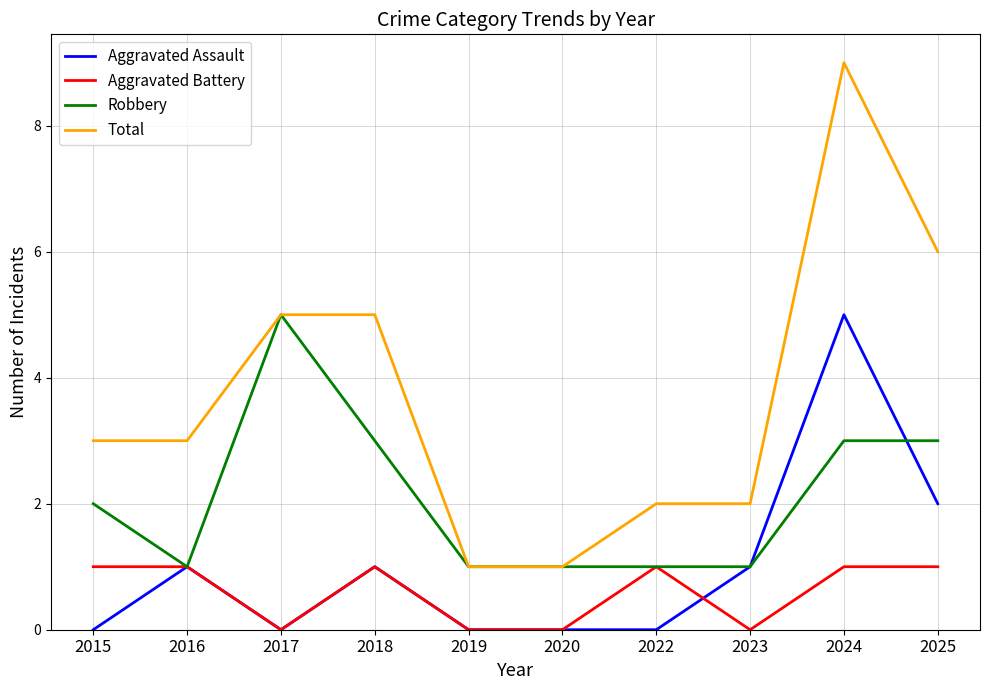

Is the value of Aggravated Battery at 2017 greater than the value of Aggravated Assault at 2016?

No